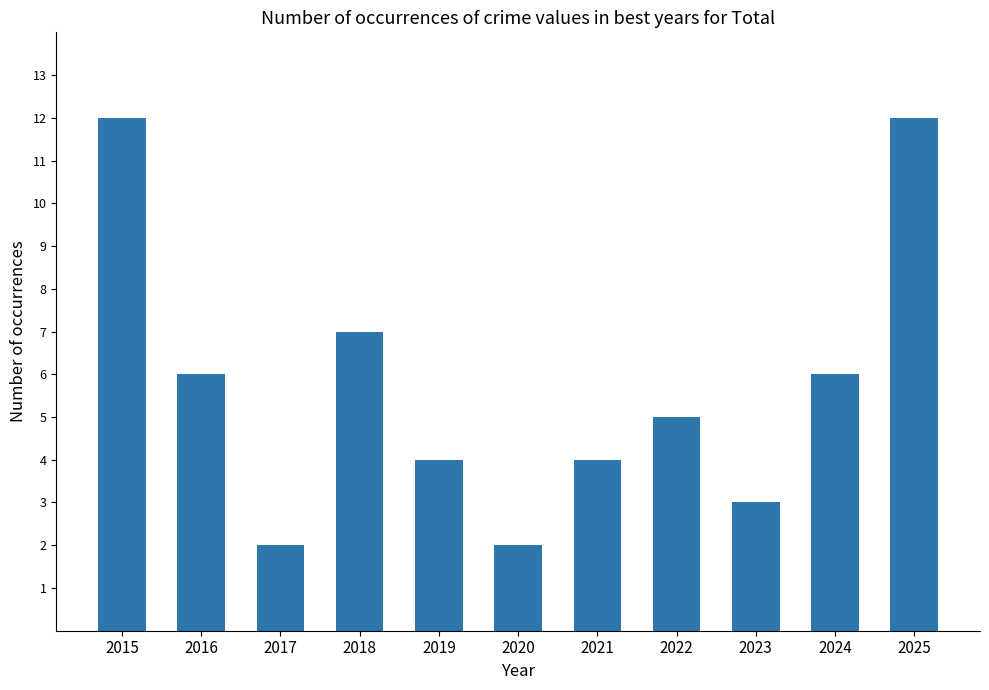

What is the value of the 8th bar from the left?

5